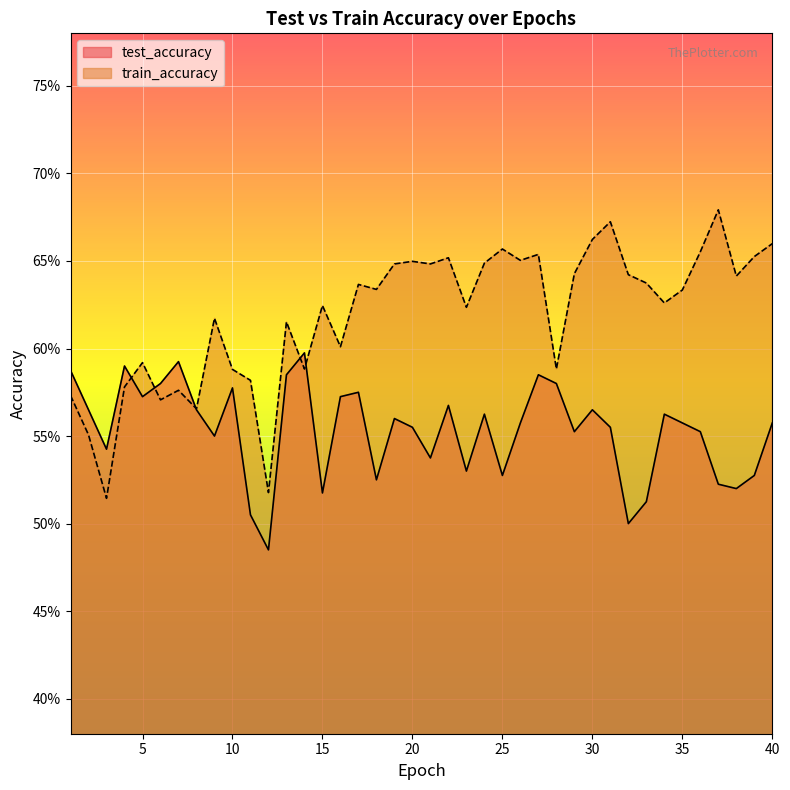

What is the sum of the train_accuracy values at 37 and 12?

1.2